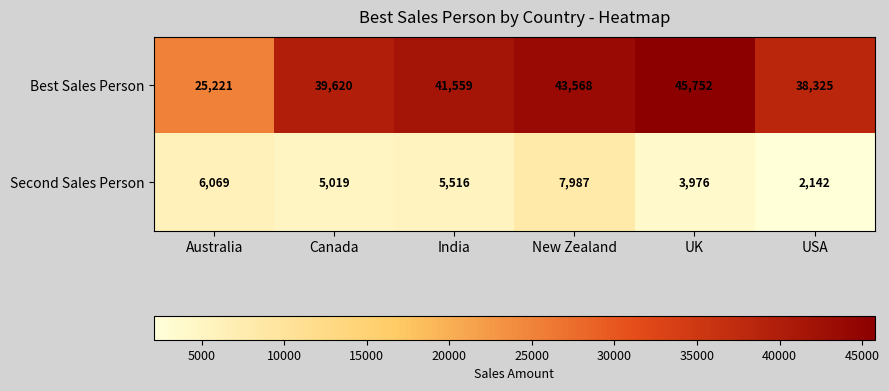

What is the difference between the highest and lowest values at USA?

36183